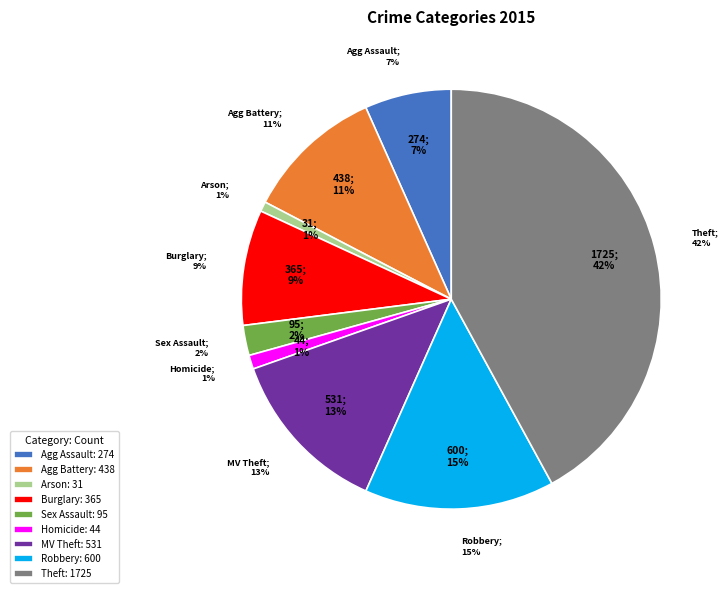

Does Theft account for over 50% of the chart?

No